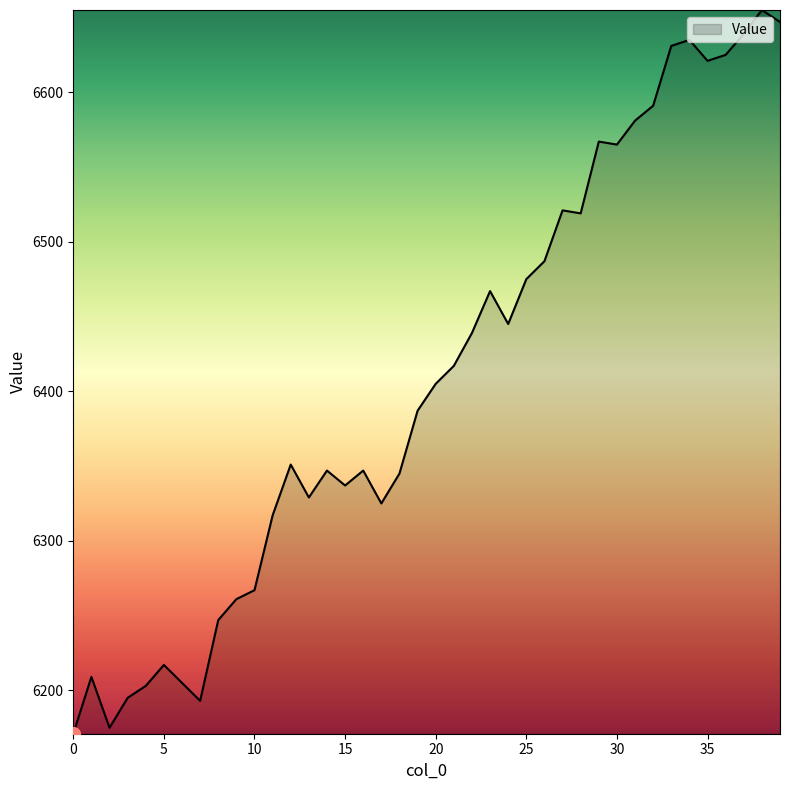

What is the smallest value displayed?

6171